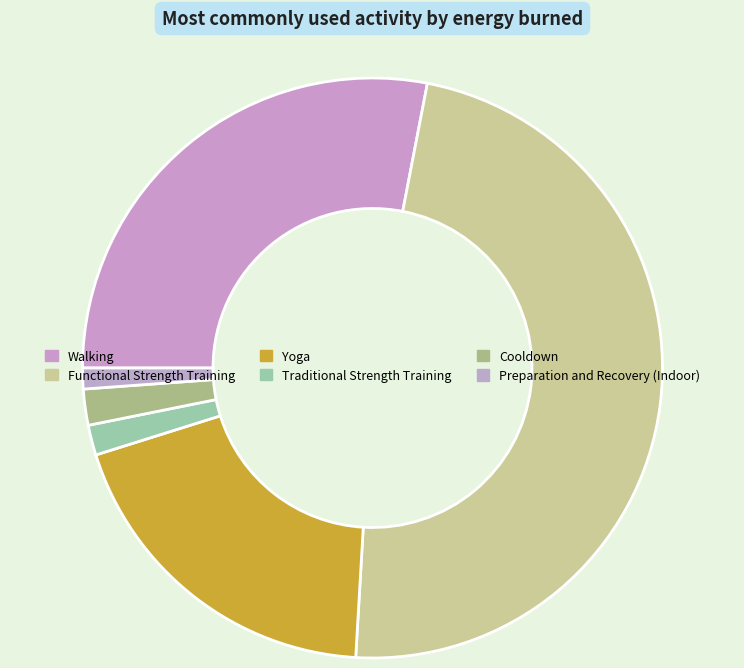

To the nearest percent, what is the difference between the Preparation and Recovery (Indoor) and Walking slice percentages?

25%